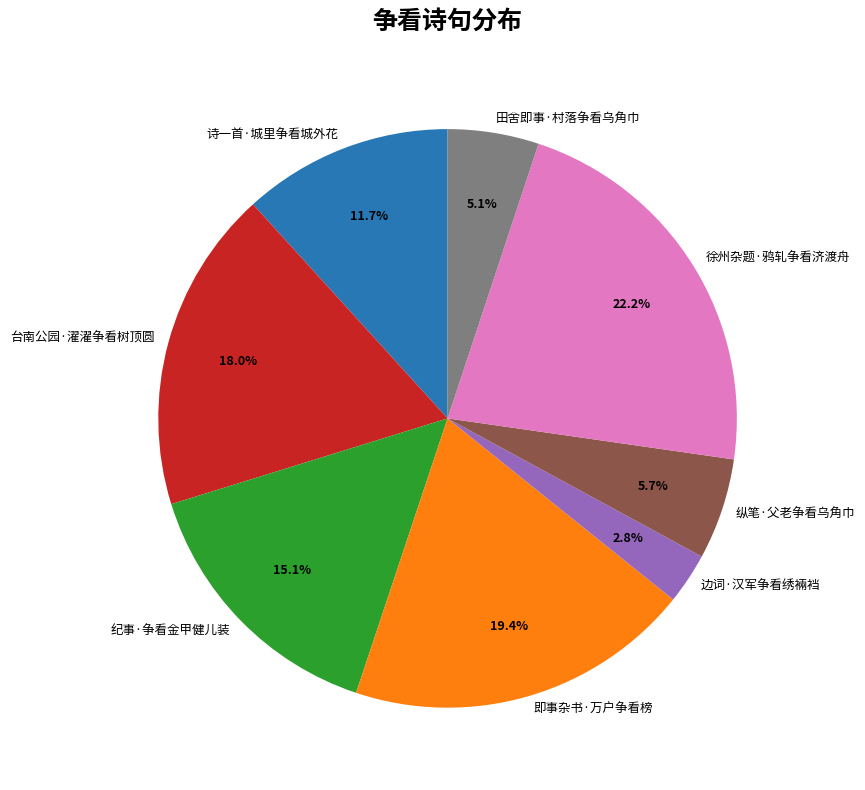

Does 纵笔·父老争看乌角巾 represent more than half of the total?

No